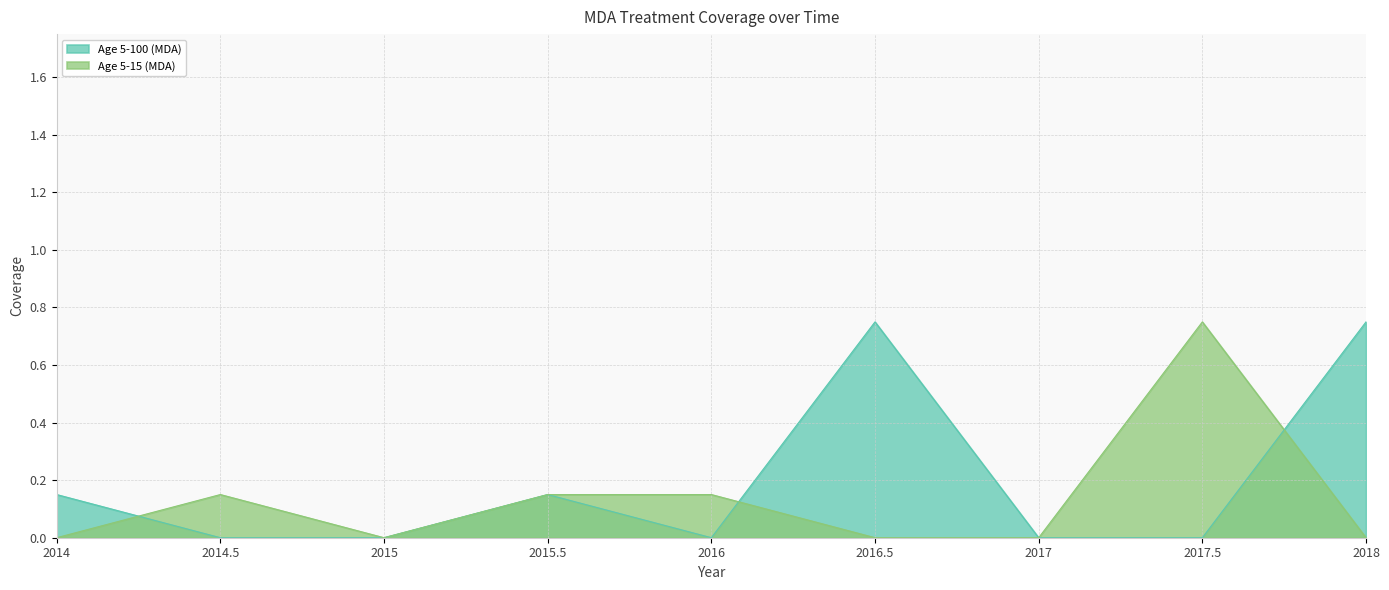

What is the difference between the maximum and second lowest values in the Age 5-15 (MDA) series?

0.8